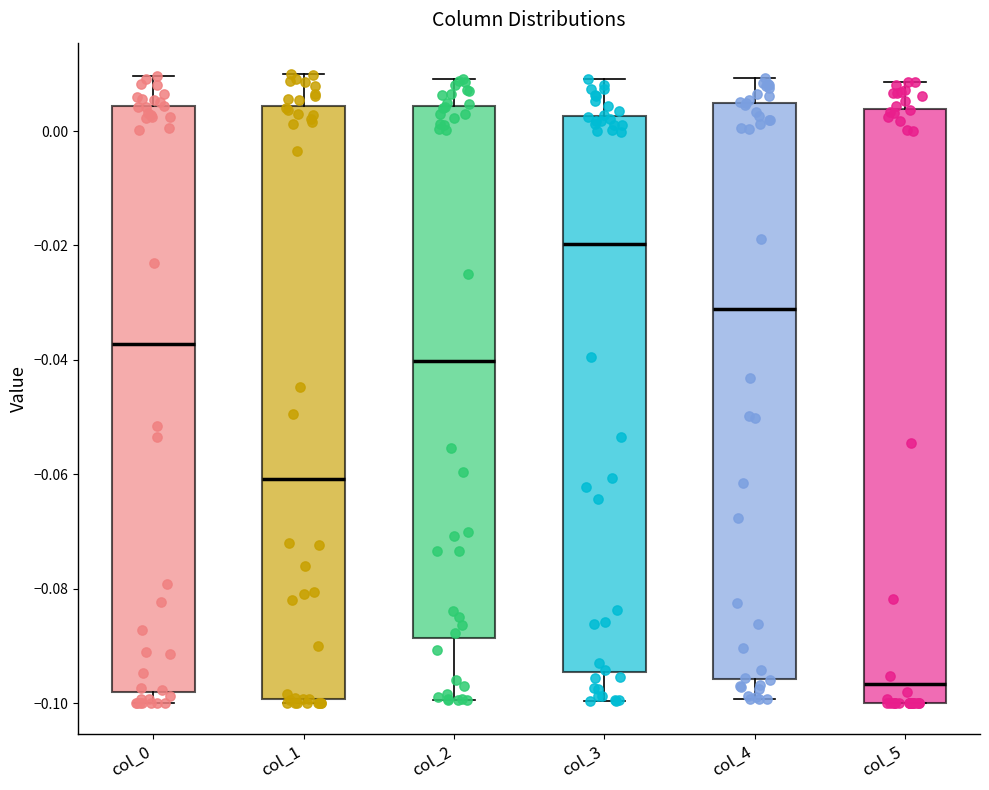

Reading left to right, transcribe this box plot: for each box, give where its median line is, the range the box spans, and where its two whiskers end, as read against the y-axis. The values are not printed on the chart, so give them approximately, as read against the axis.

col_0: median -0.038, box -0.098 to 0.004, whiskers -0.100 to 0.010
col_1: median -0.060, box -0.100 to 0.004, whiskers -0.100 (just below the box's lower edge) to 0.010
col_2: median -0.040, box -0.088 to 0.004, whiskers -0.100 to 0.010
col_3: median -0.020, box -0.094 to 0.002, whiskers -0.100 to 0.010
col_4: median -0.032, box -0.096 to 0.004, whiskers -0.100 to 0.010
col_5: median -0.096, box -0.100 to 0.004, whiskers -0.100 to 0.008